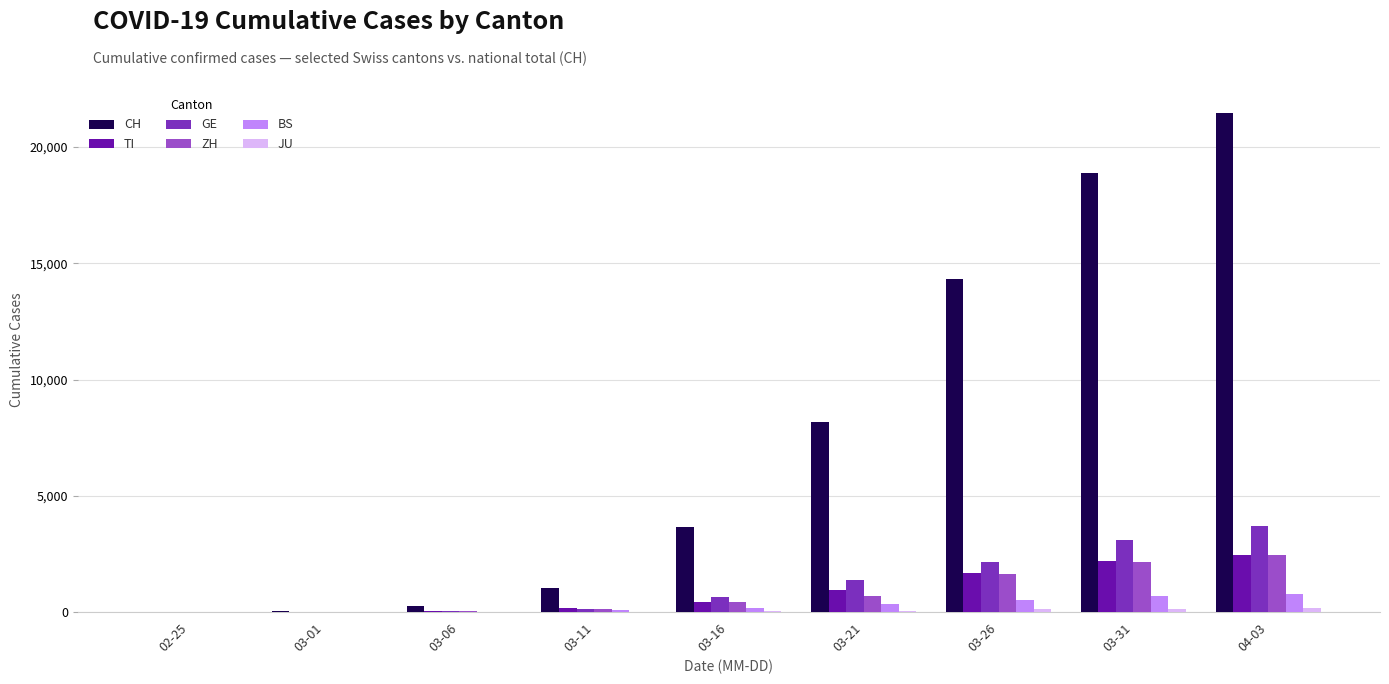

The value of TI at 03-21 is 1673. True or false?

False